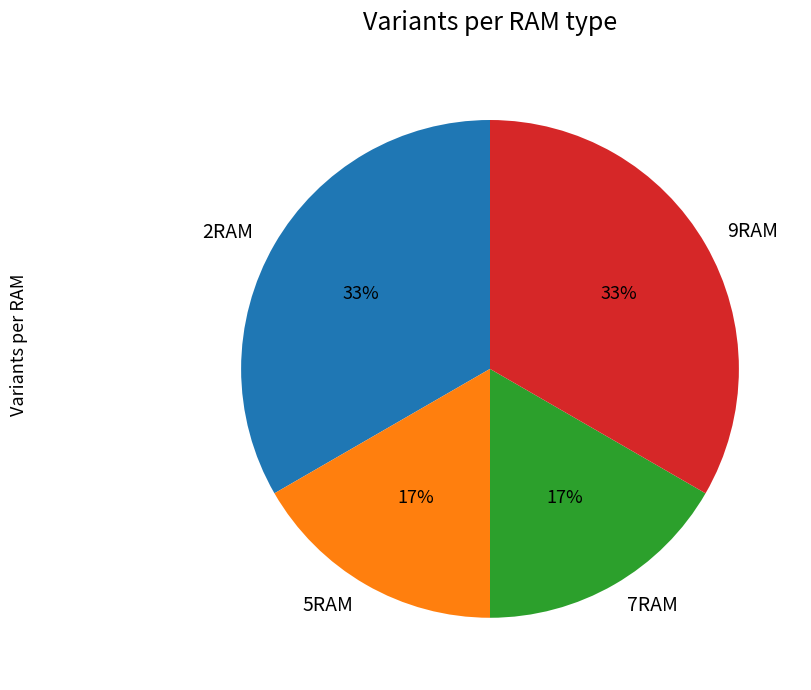

Between 7RAM and 2RAM, which is larger?

2RAM